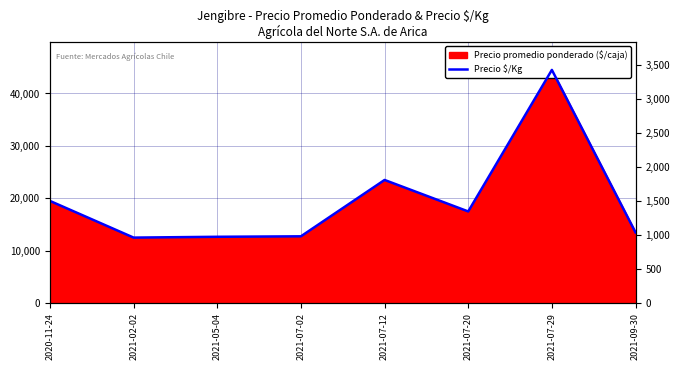

The value at 2021-07-29 is 3423. True or false?

True